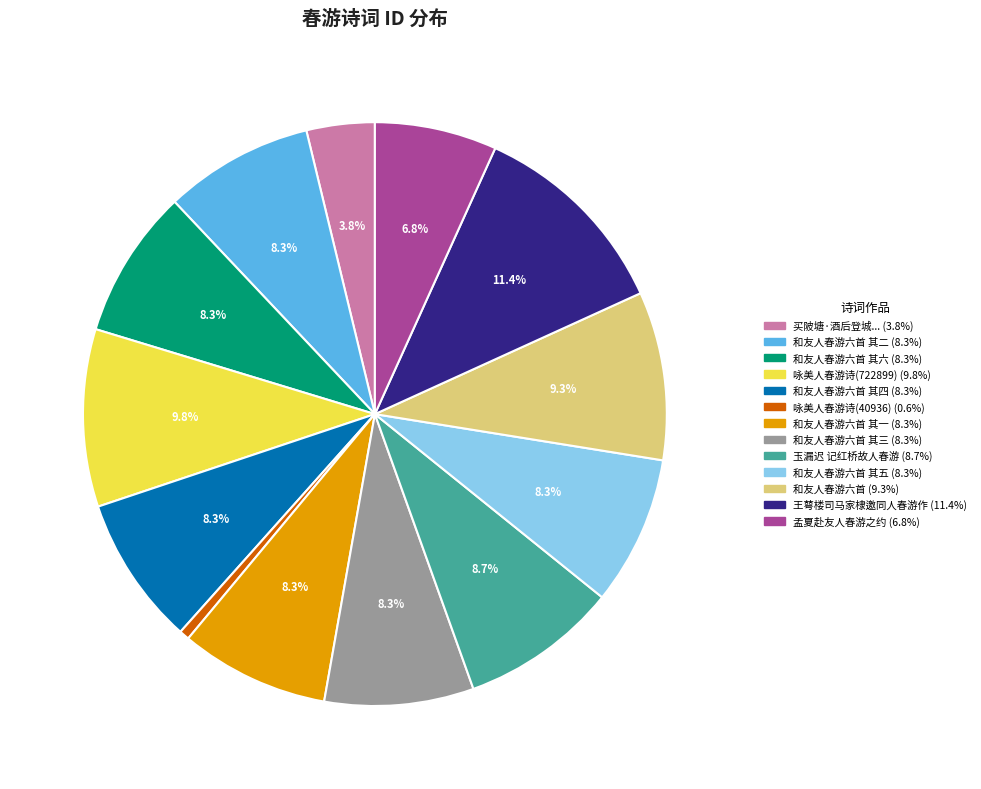

Is there a majority slice in this chart?

No